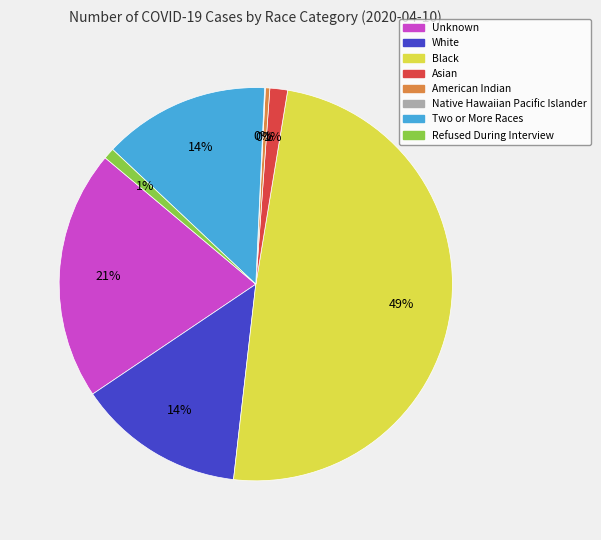

To the nearest percent, what is the average slice percentage?

12%